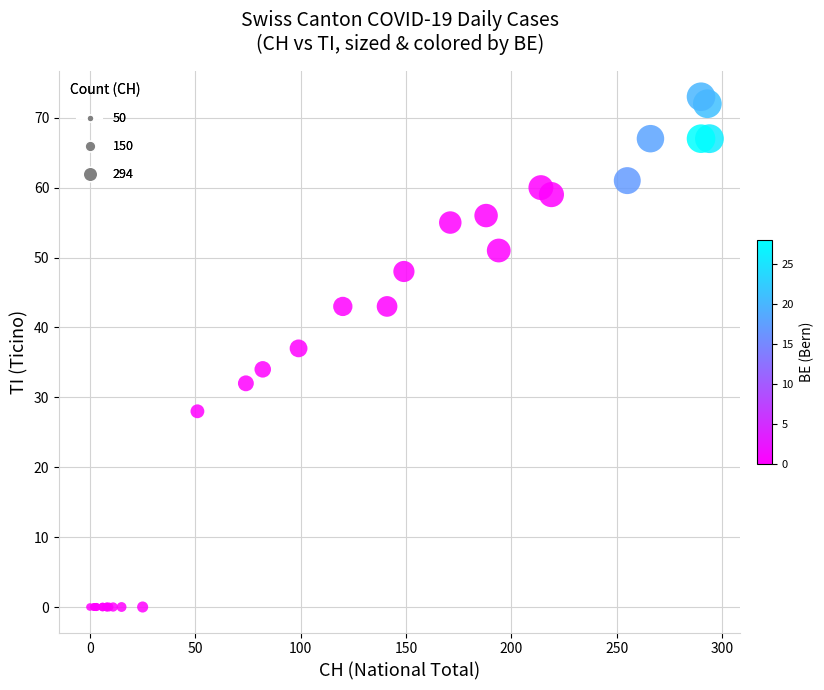

What Y value in the scatter plot is closest to 36?

37